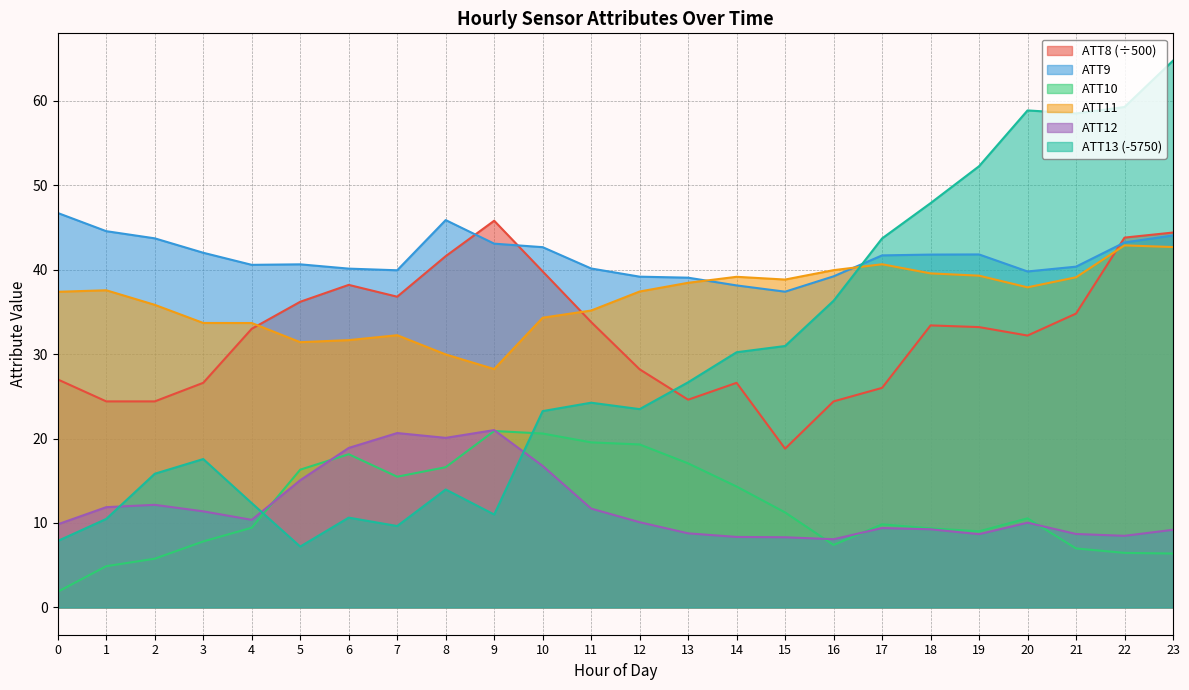

What is the spread (max minus min) of values at 20?

48.8